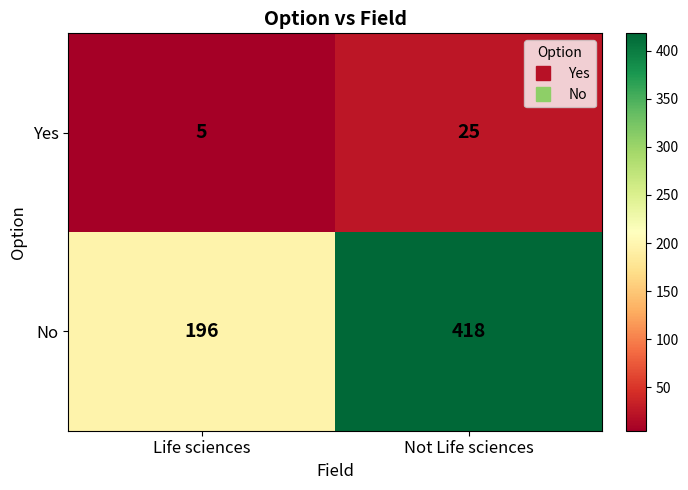

Which series has the largest total across all categories?

No